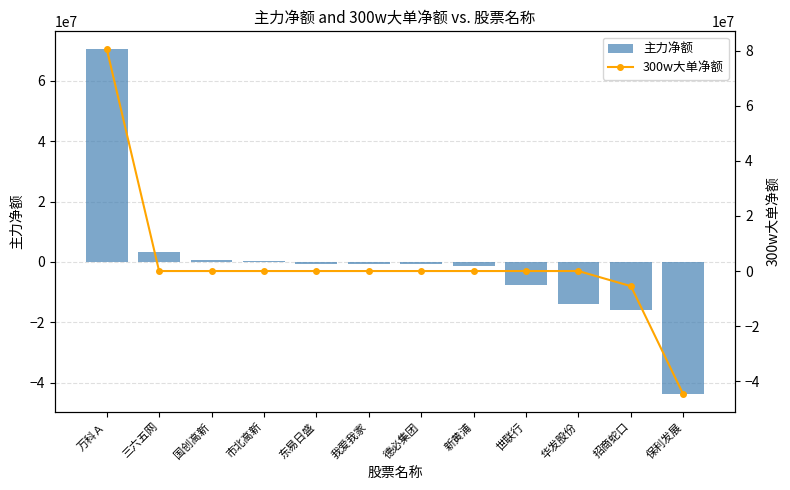

At which category is the sum across all series the highest?

万科Ａ